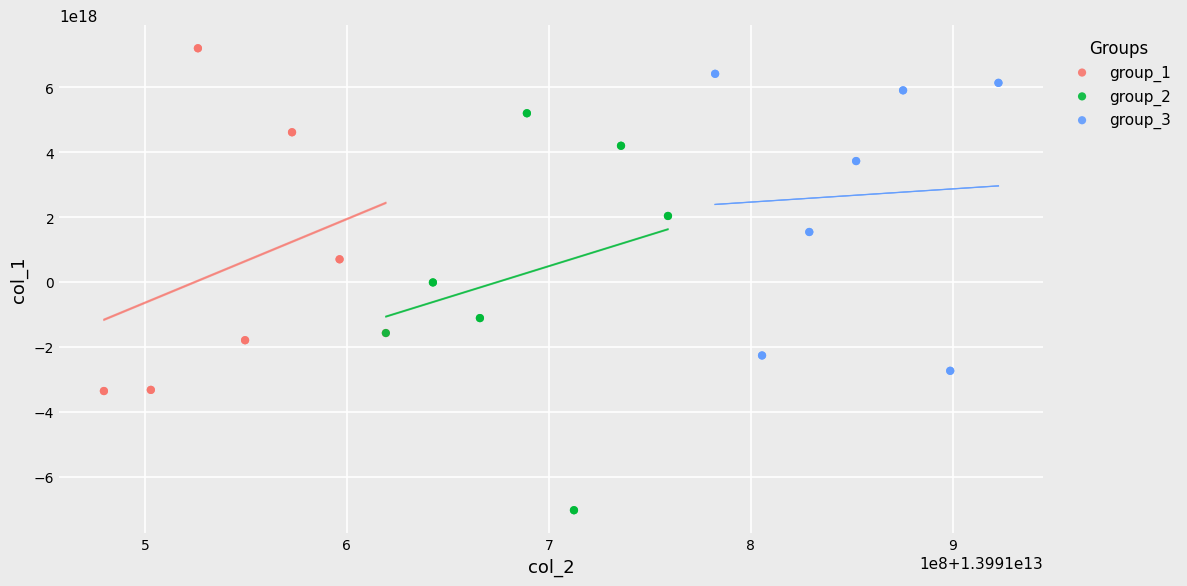

Which series has the widest spread of Y values?

group_2